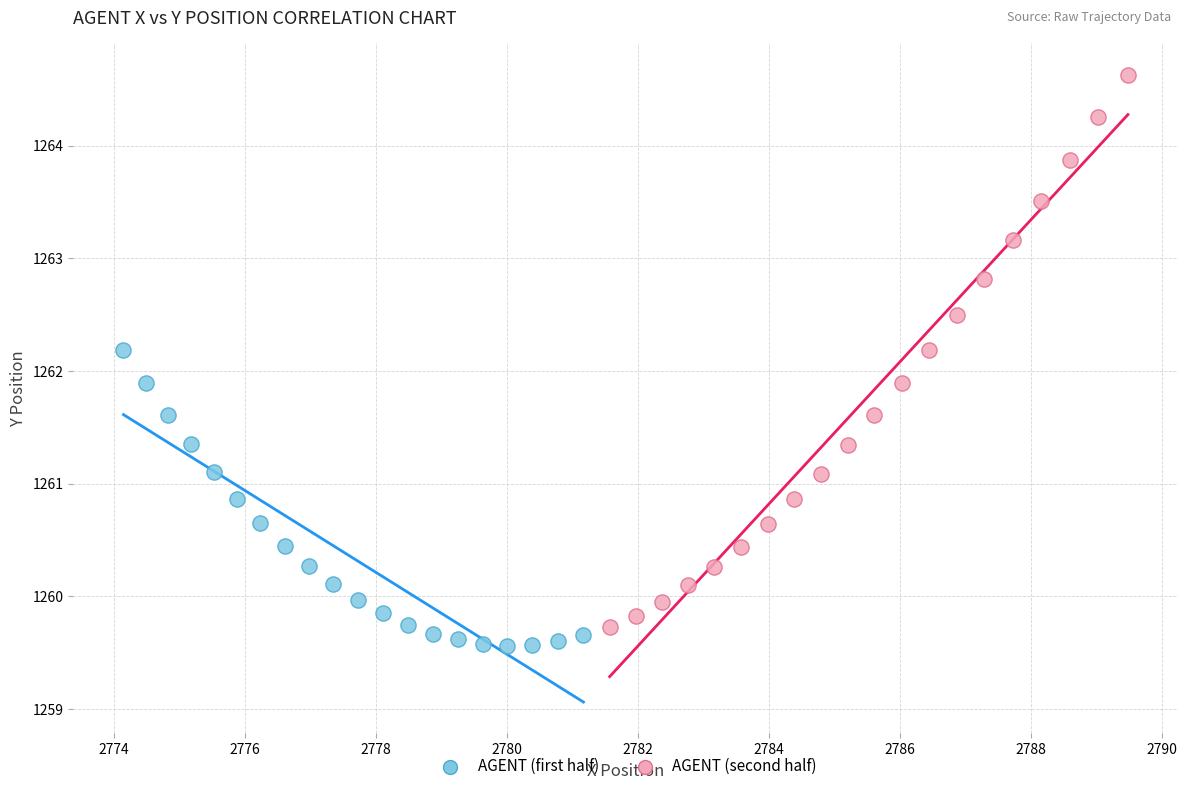

Which series has the widest spread of Y values?

AGENT (second half)